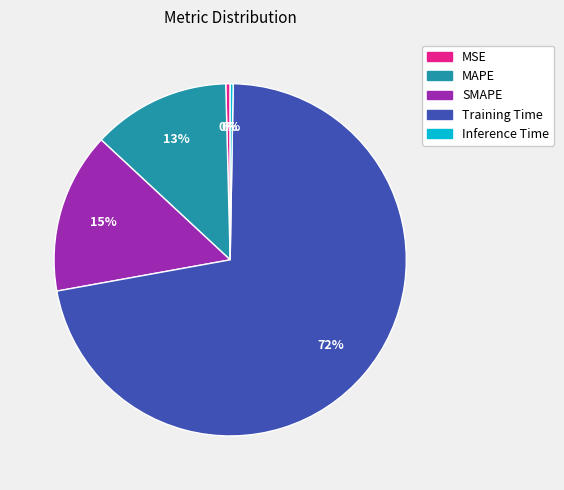

Does any single category account for the majority?

Yes